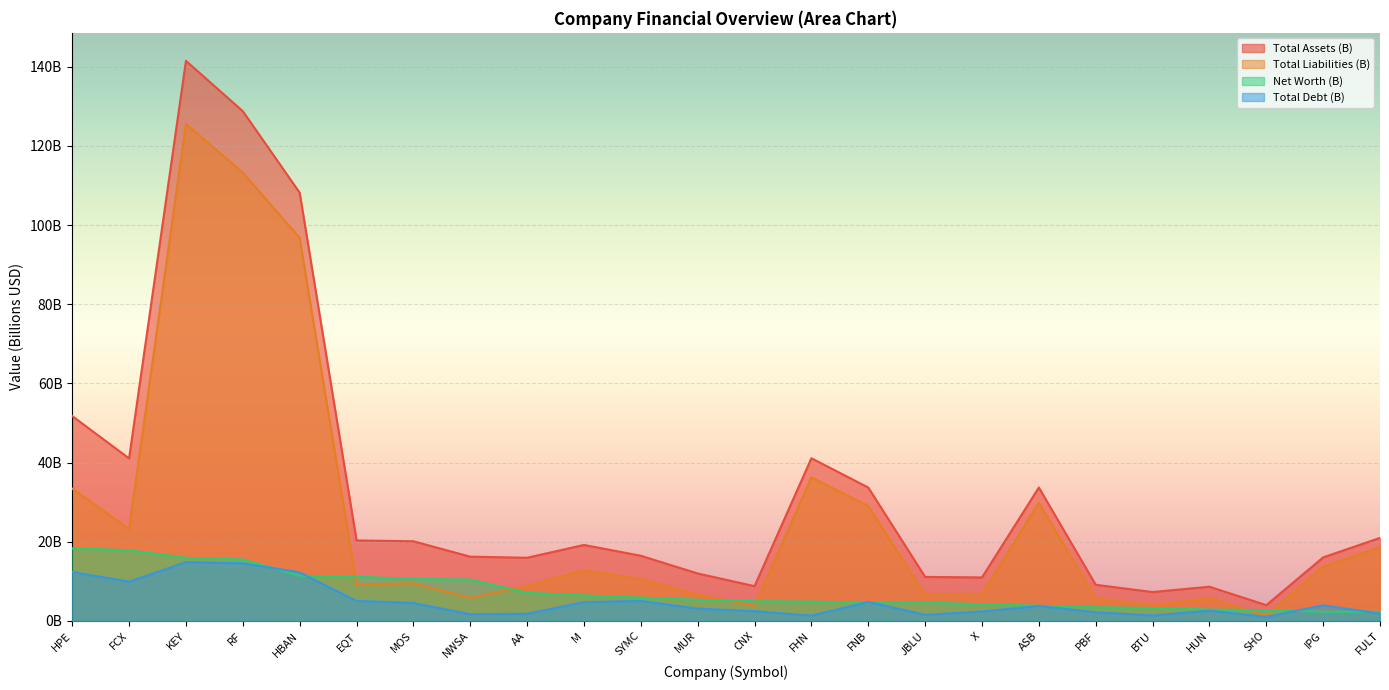

Between BTU and HUN, which is larger?

HUN